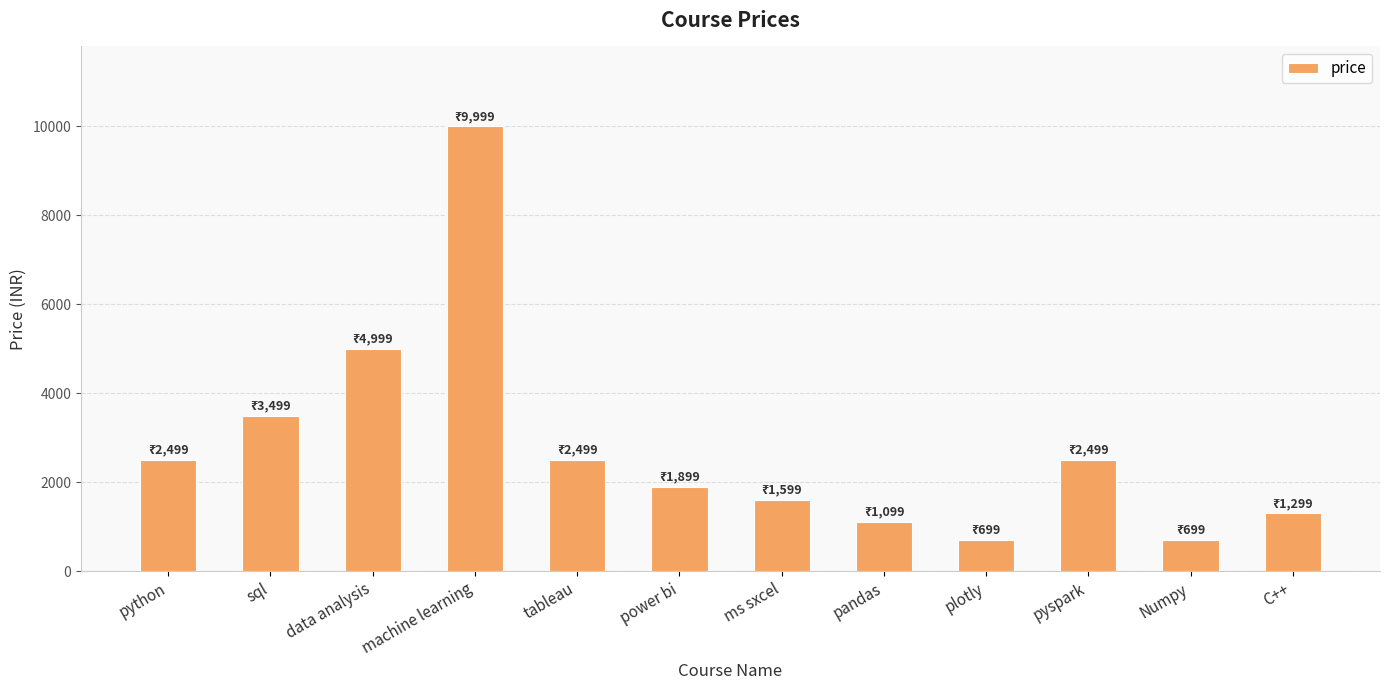

The chart shows a value of 2499 at tableau. True or false?

True